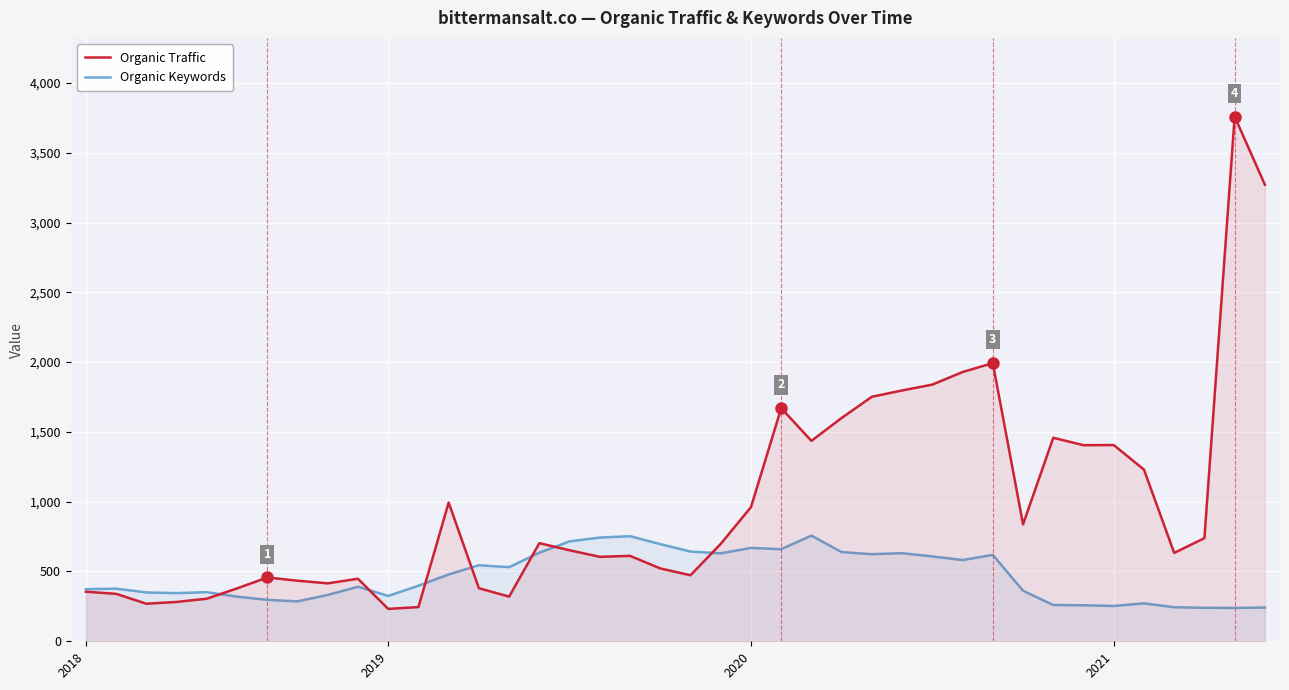

How many interior local valleys does the Organic Traffic series have?

10